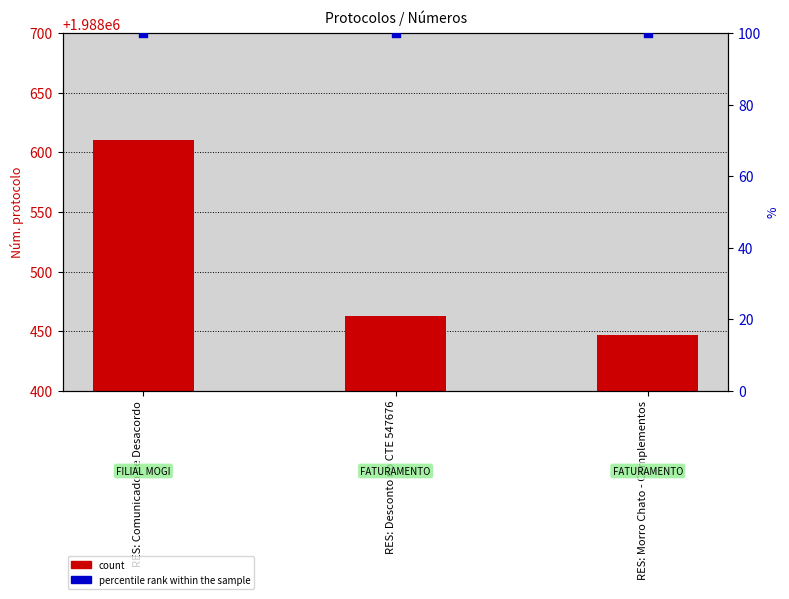

Which series has the largest Y range (max minus min)?

count